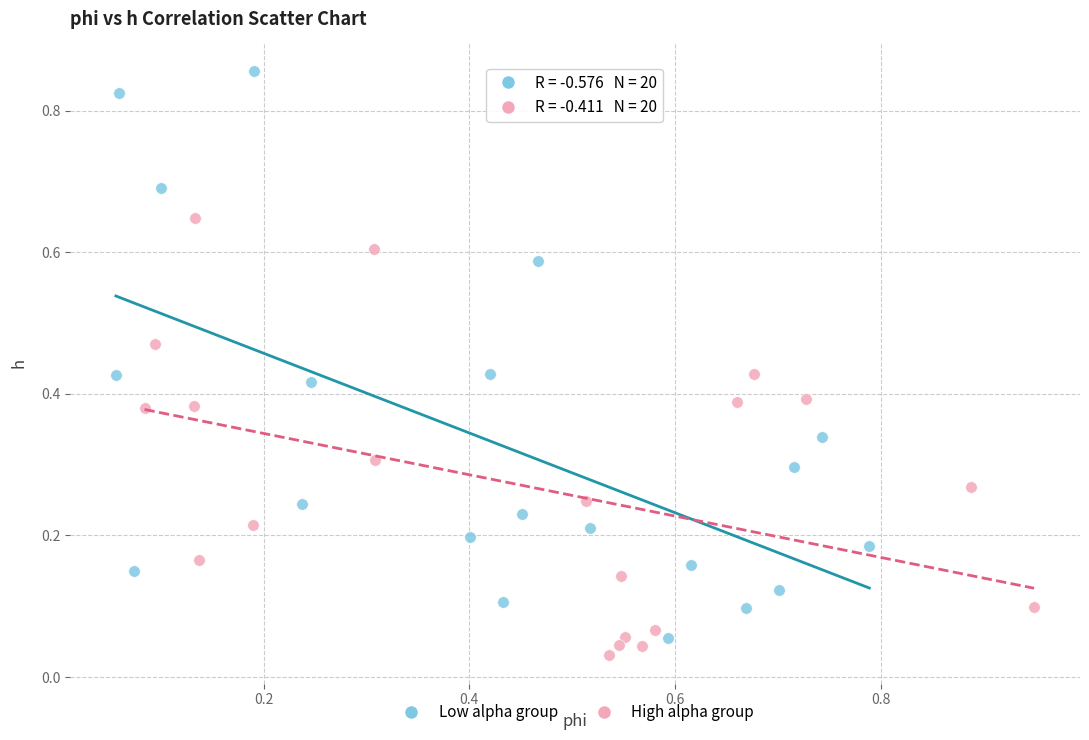

Which series contains the highest Y value?

Low alpha group